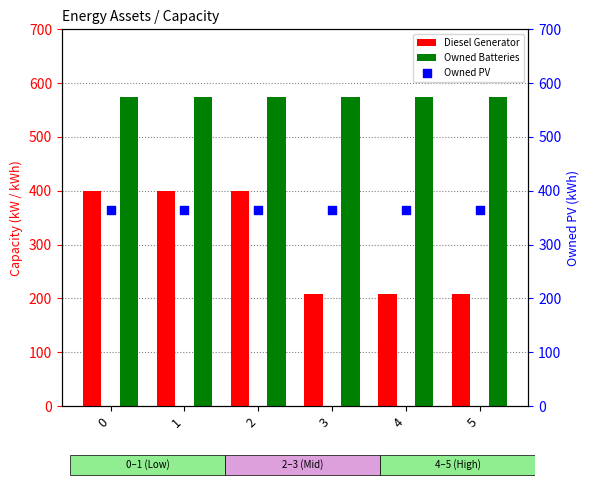

What is the total value across all series at 4?

1149